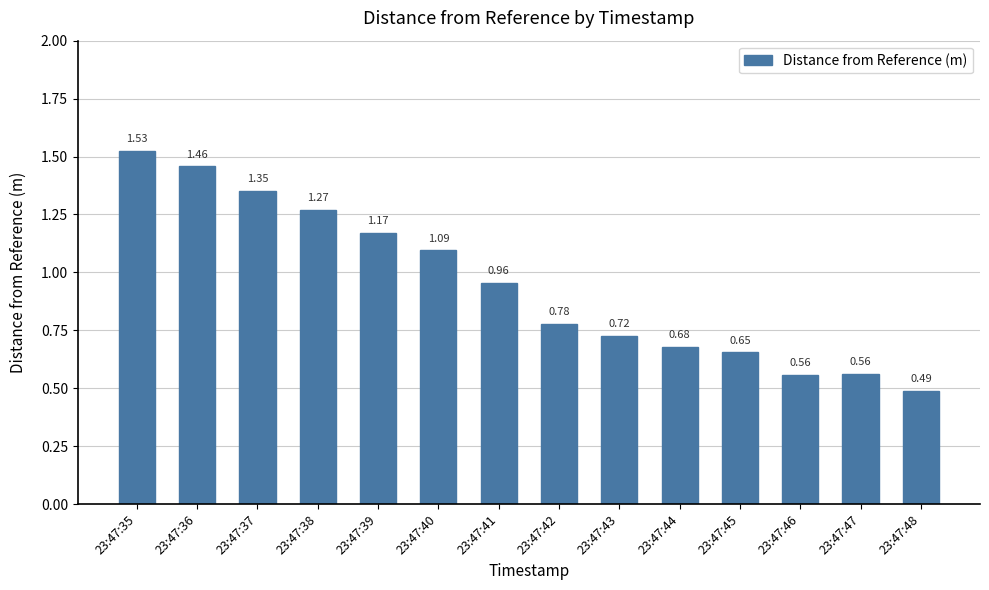

What is the sum of all values?

13.3